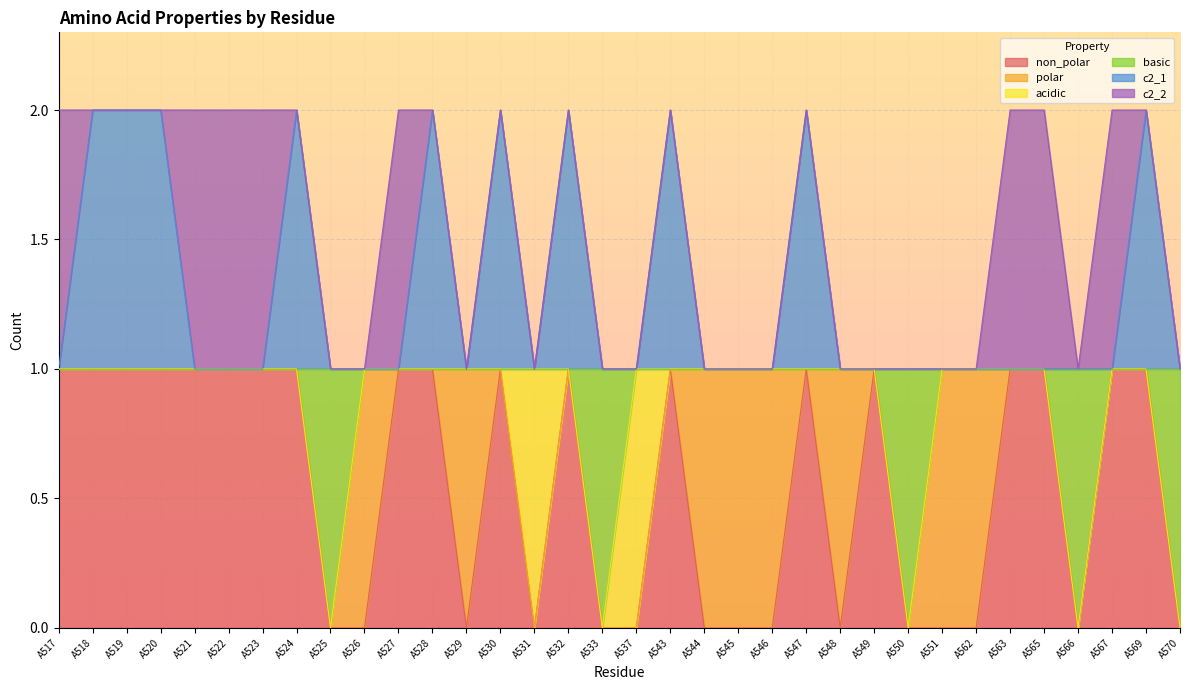

What is the total value across all series at A522?

2